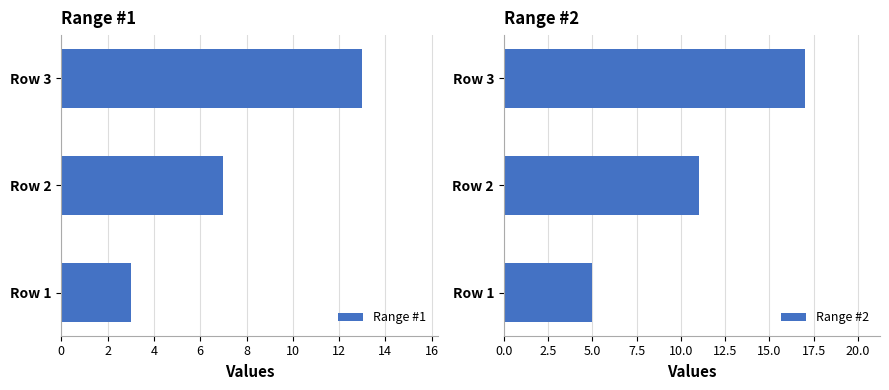

How many data points does each series have?

3